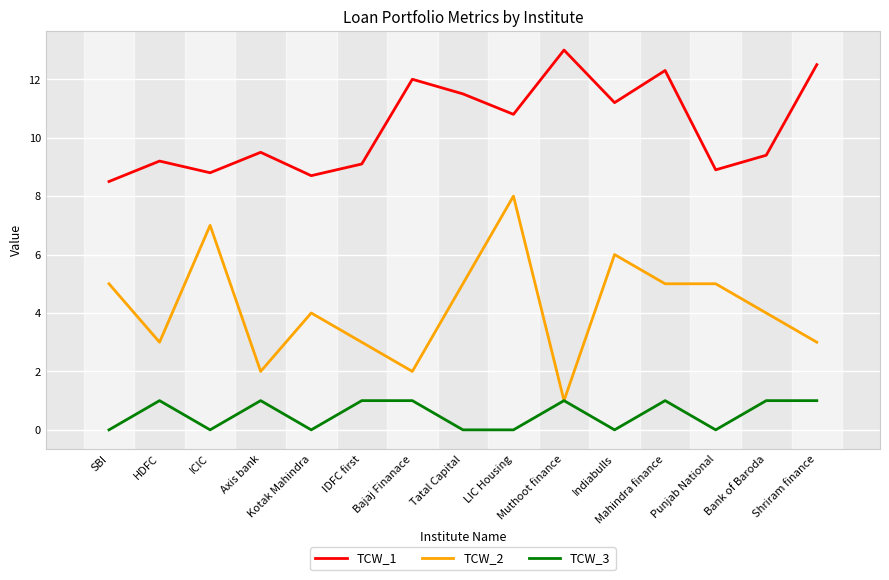

At which category is the sum across all series the highest?

LIC Housing